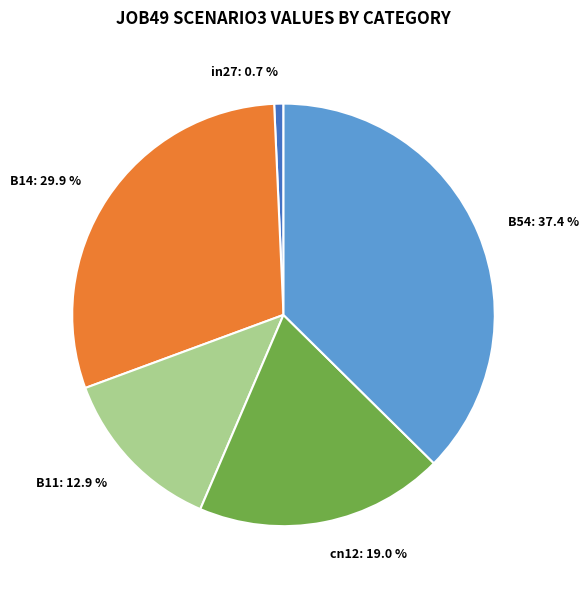

What percentage do in27 and B54 together represent?

38.1%